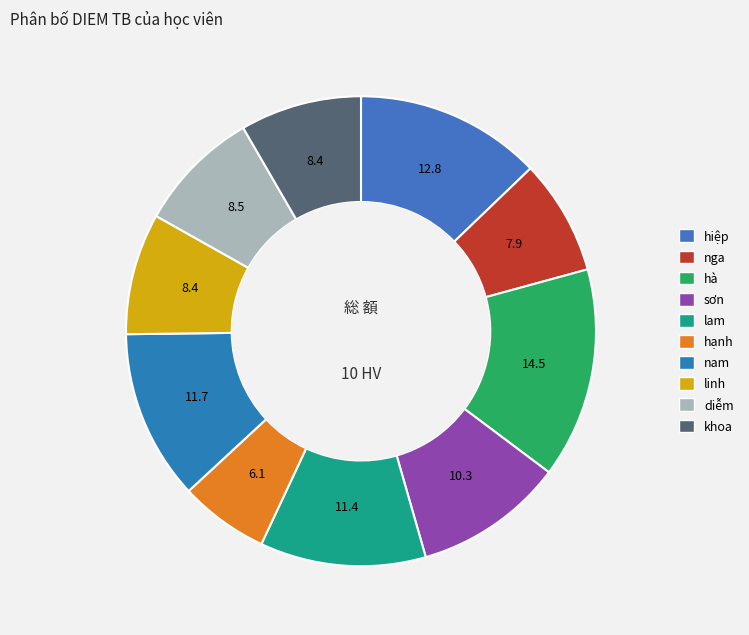

What portion of the pie excludes hà?

85.5%